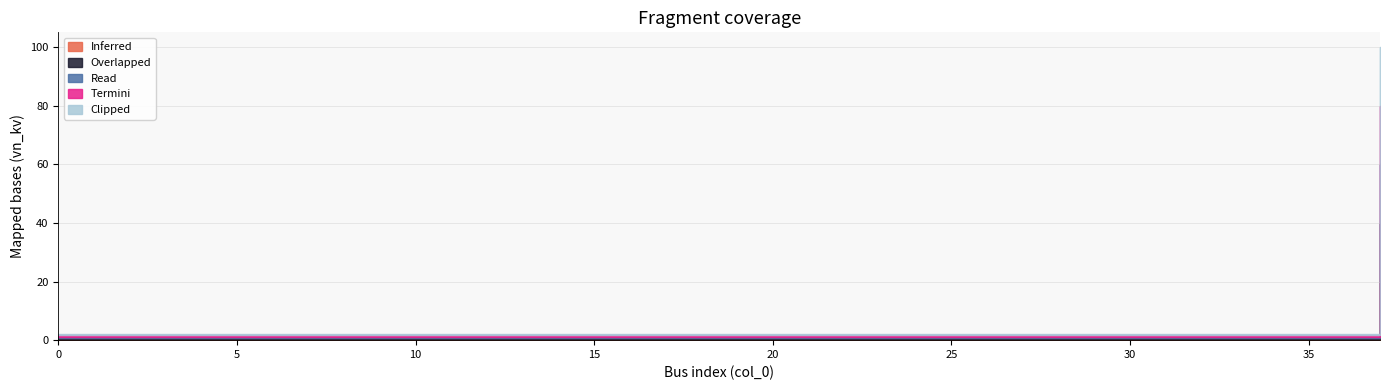

List the labels in order of Clipped value, largest first.

37, 0, 1, 2, 3, 4, 5, 6, 7, 8, 9, 10, 11, 12, 13, 14, 15, 16, 17, 18, 19, 20, 21, 22, 23, 24, 25, 26, 27, 28, 29, 30, 31, 32, 33, 34, 35, 36